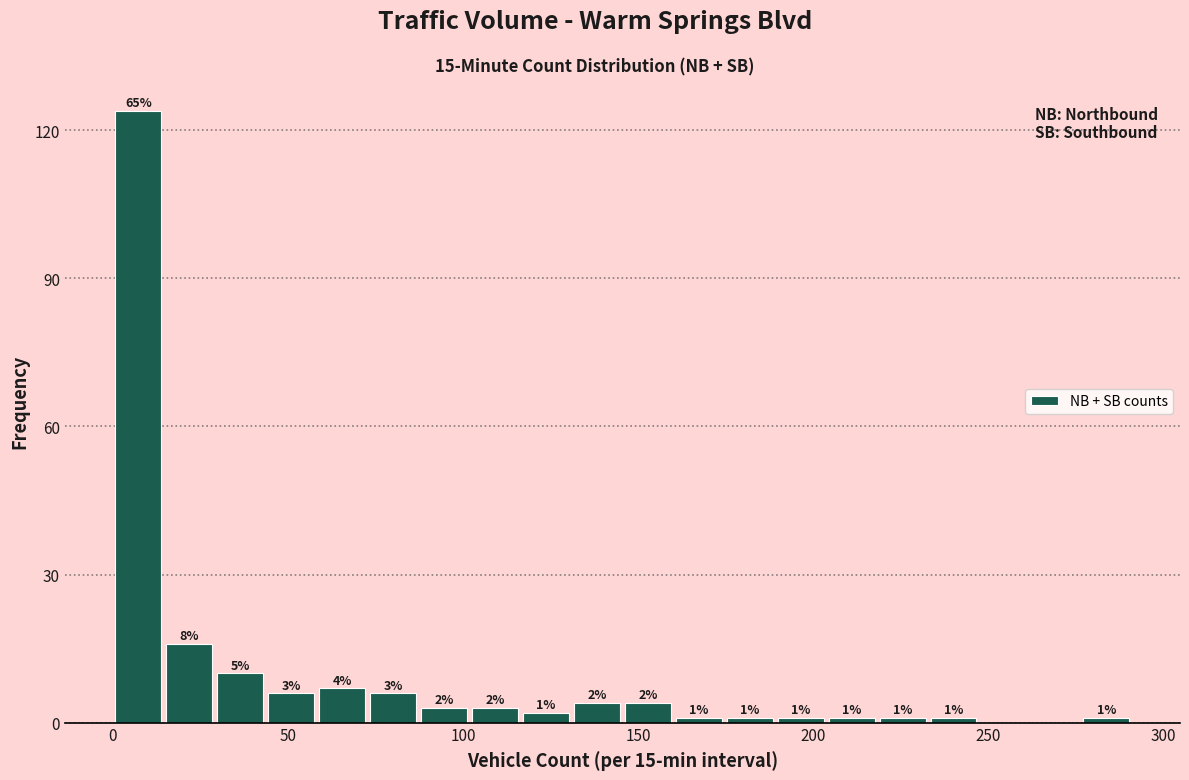

Around what value on the x-axis is the tallest bar? Give the approximate position of its centre, as read against the axis.

5